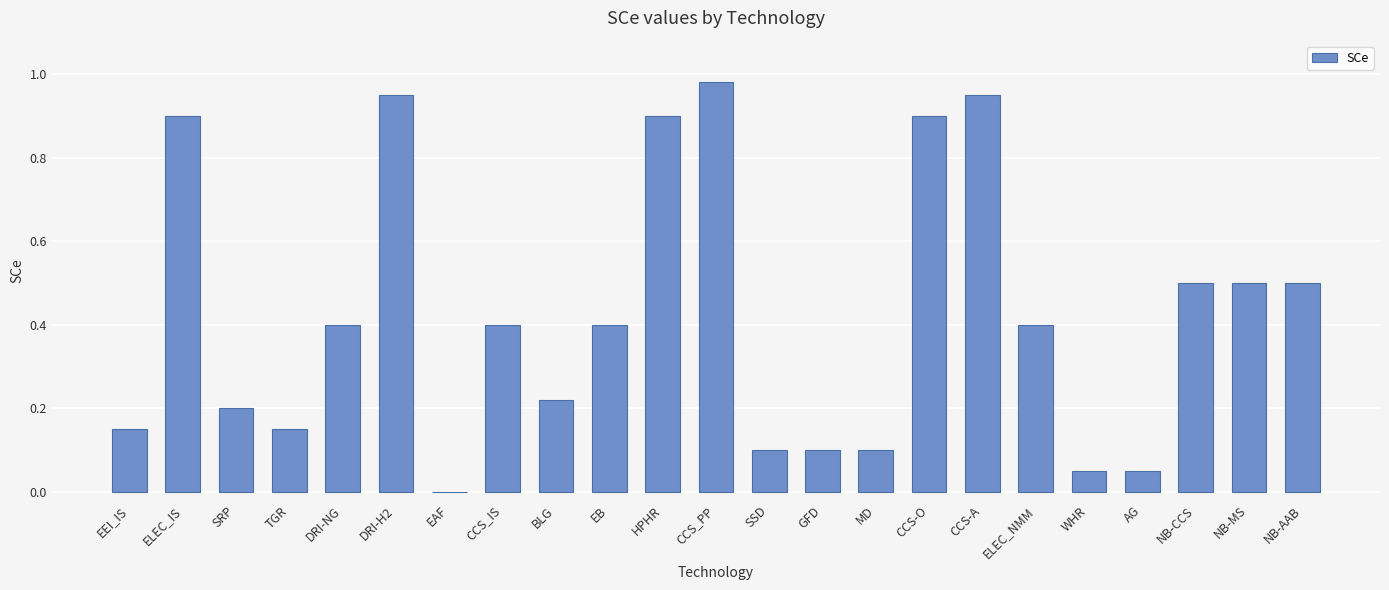

Which label corresponds to the largest value in the chart?

CCS_PP